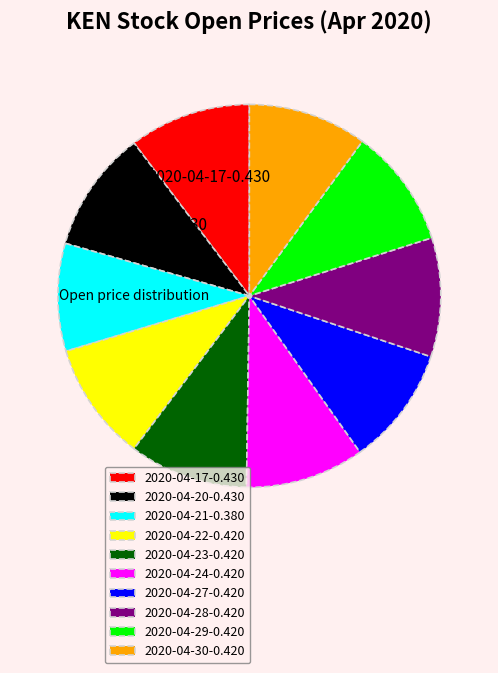

Is 2020-04-22 the majority of the pie?

No